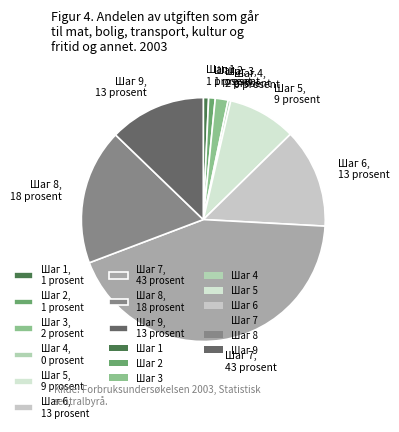

True or false: Шаг 7, 43 prosent accounts for 33% of the total.

False